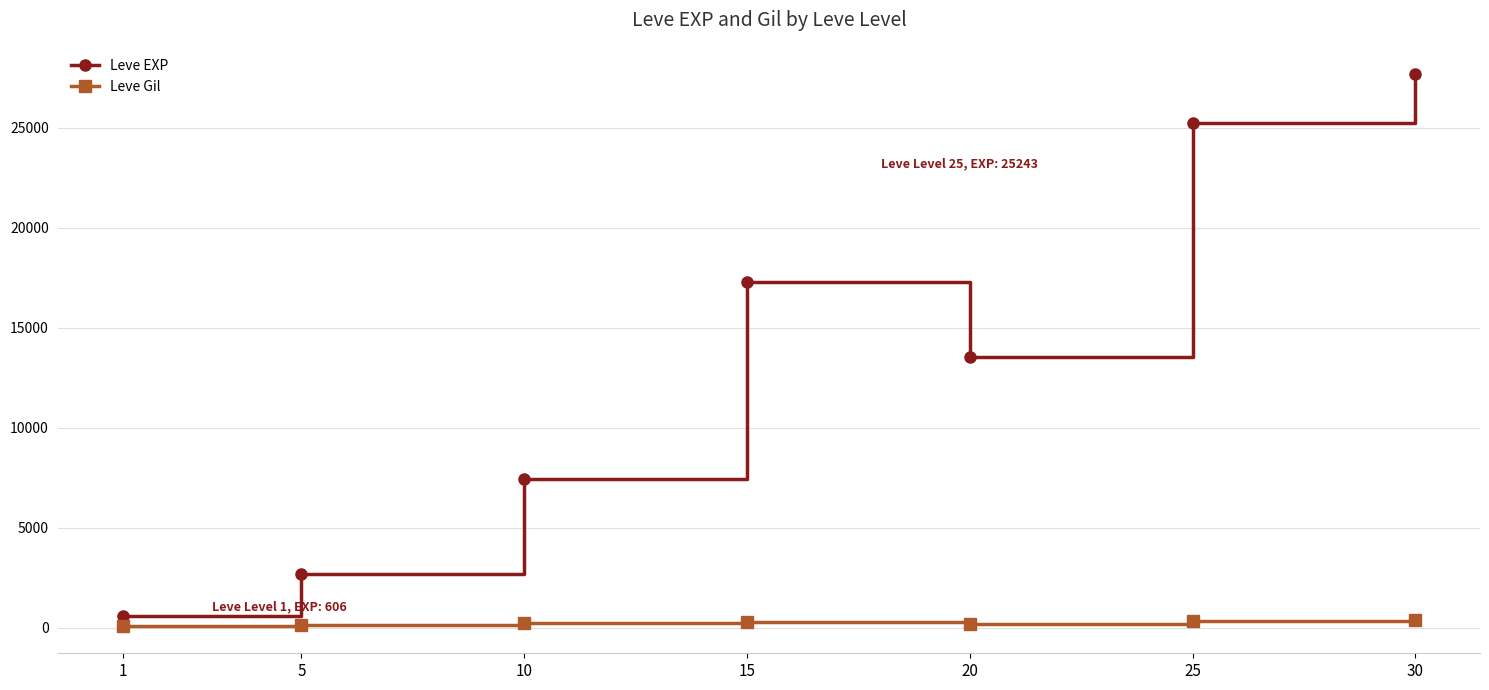

What is the value of the Leve Gil point at the 5th from the left?

220